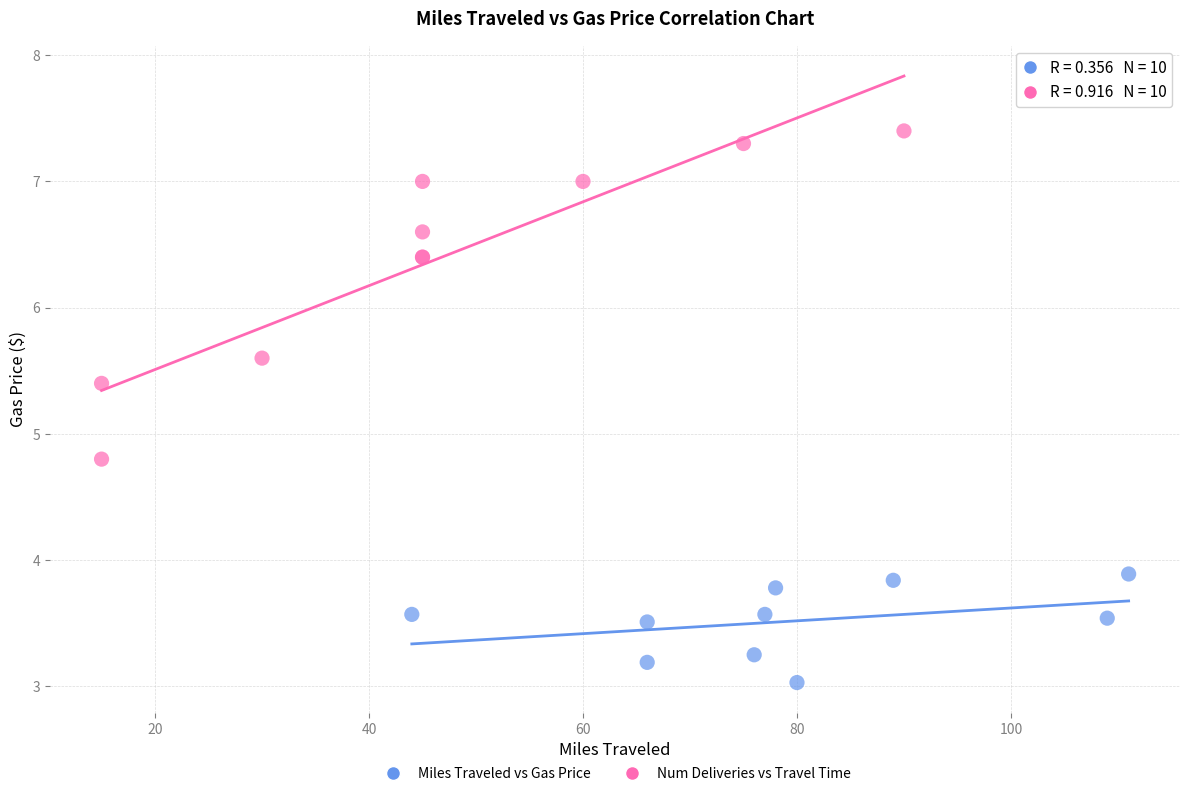

Which series has the largest Y range (max minus min)?

Num Deliveries vs Travel Time